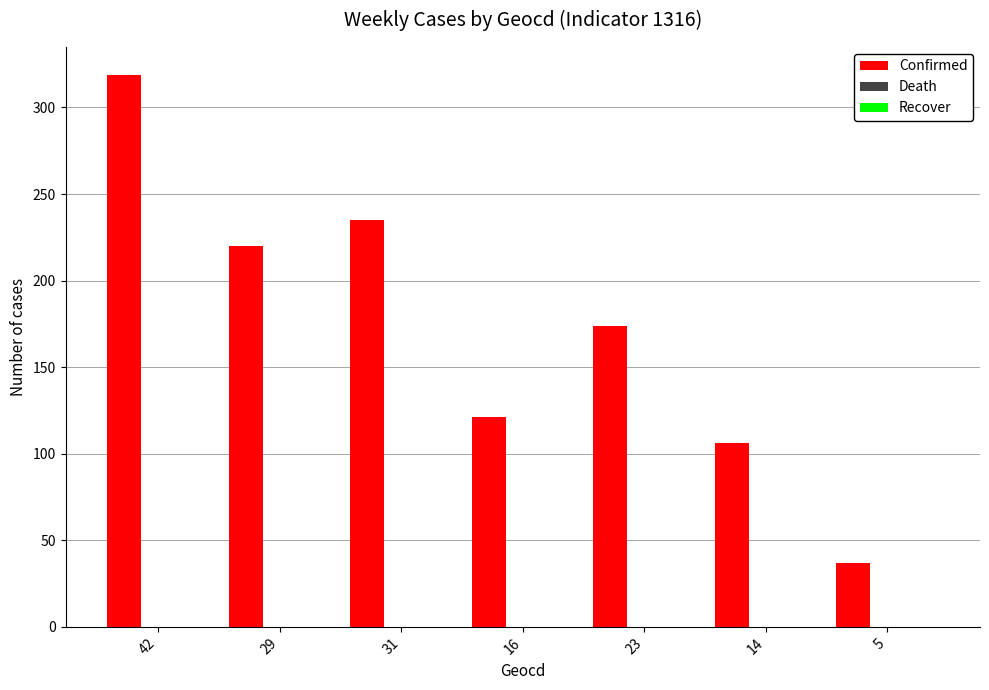

What is the minimum value shown in the chart?

37